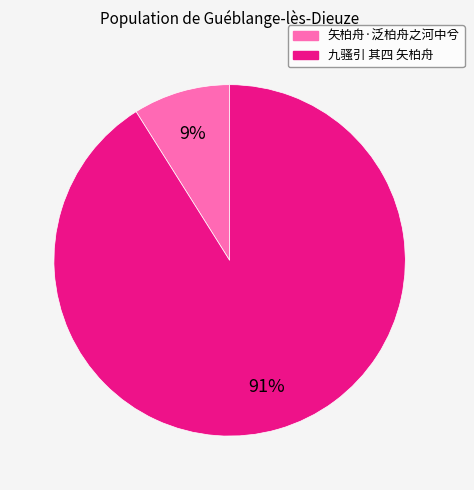

The 矢柏舟·泛柏舟之河中兮 slice represents 19% of the pie. True or false?

False